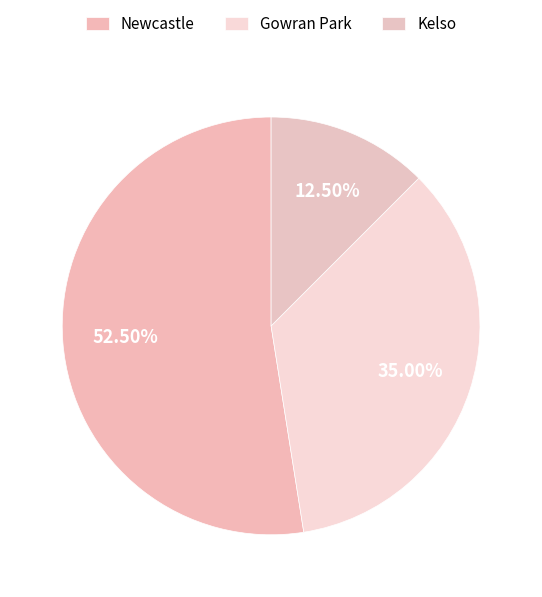

How many slices are in this pie chart?

3